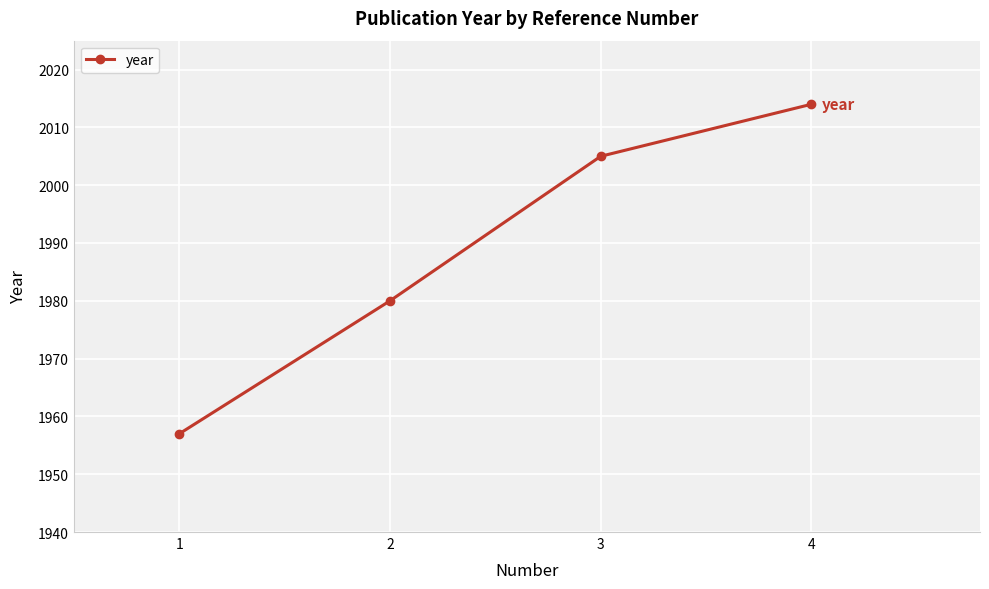

What is the ratio of the value at 3 to the value at 2?

1.0